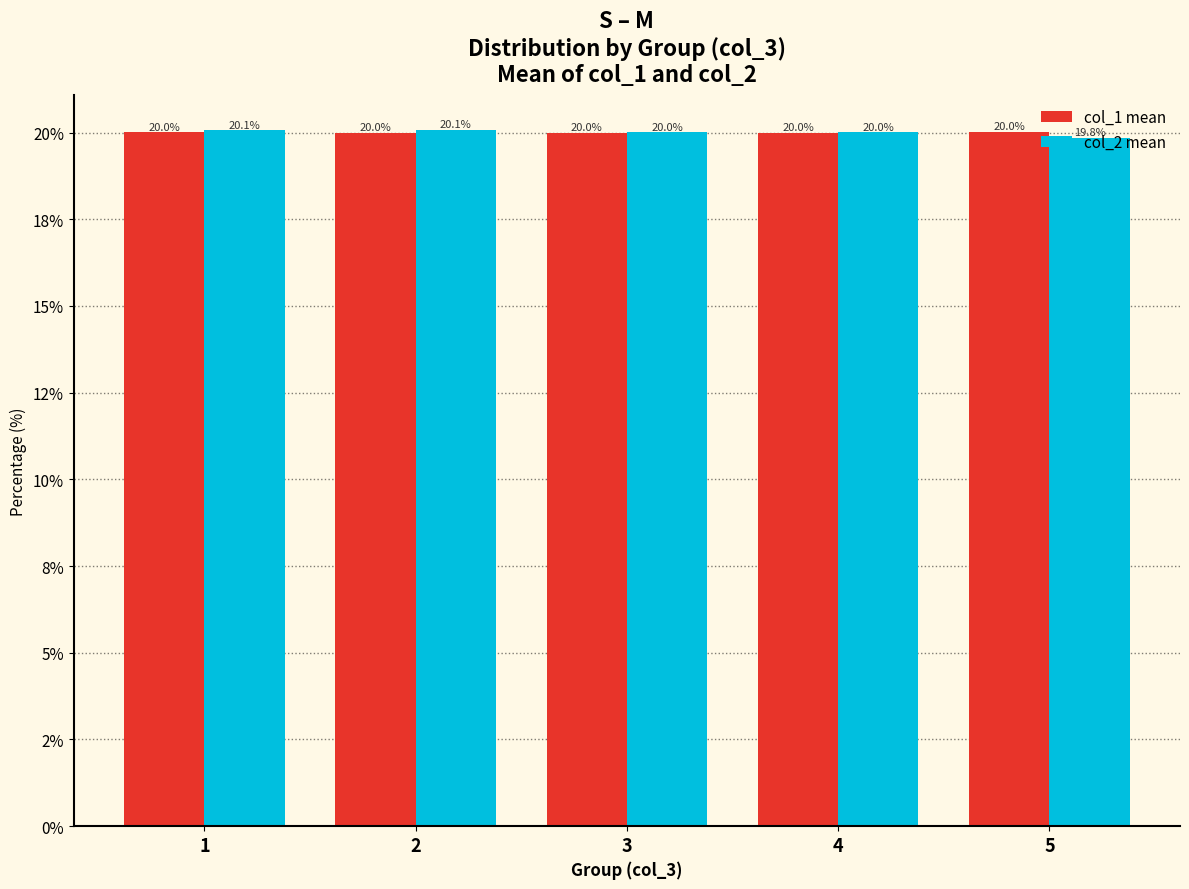

List the series in order of their peak value, highest first.

col_2 mean, col_1 mean